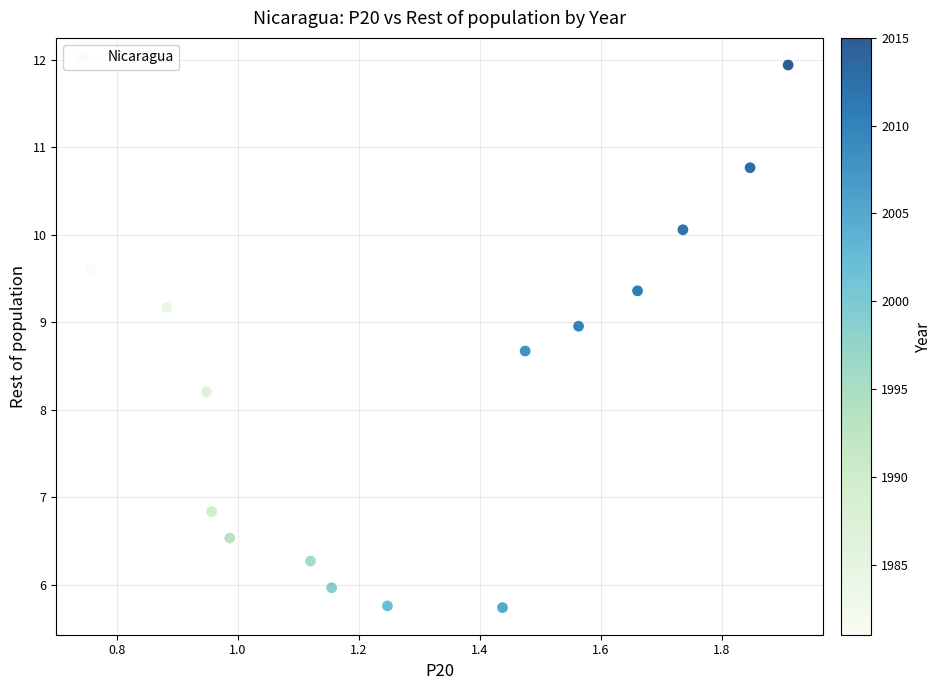

What Y value in the scatter plot is closest to 8?

8.2